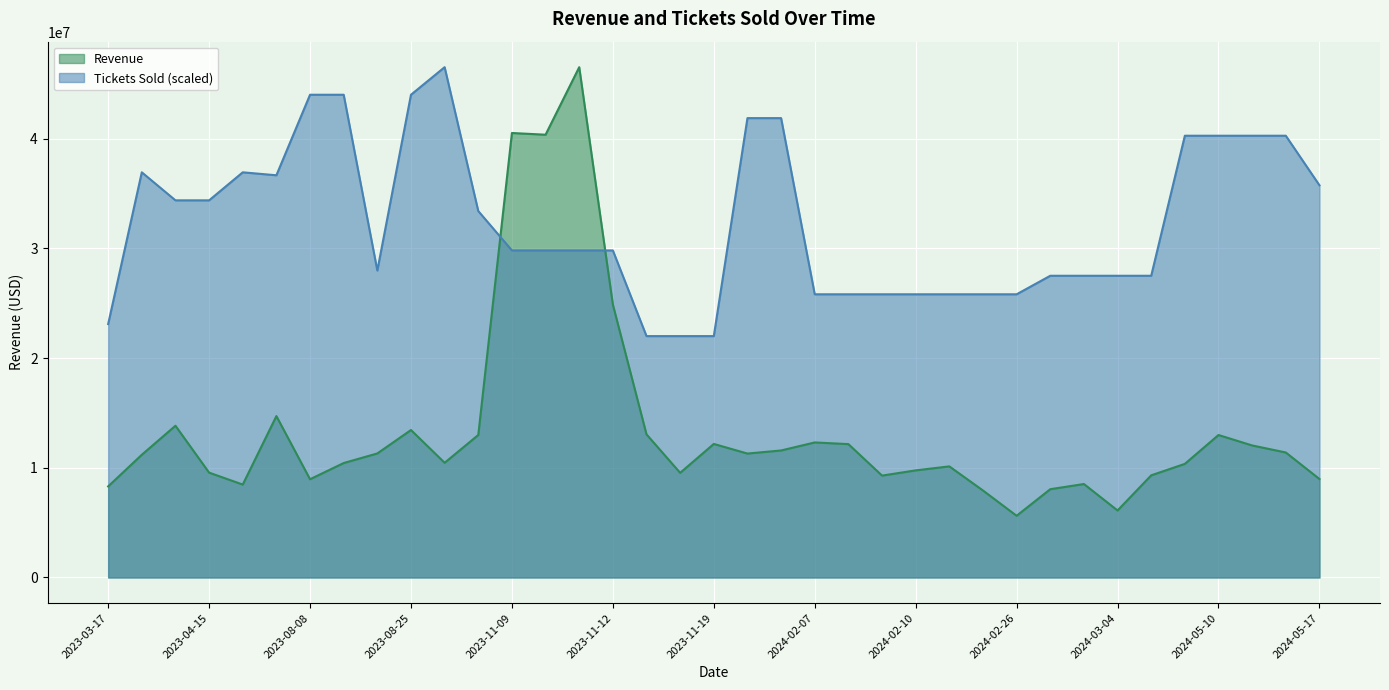

What is the sum of all Revenue values?

498639346.0